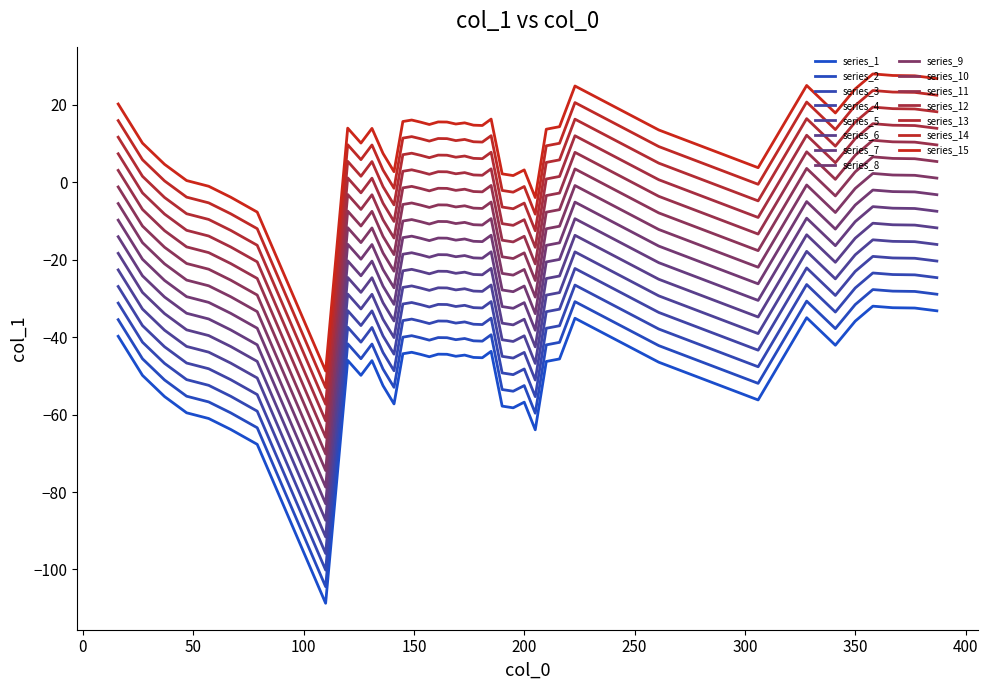

Reading left to right, extract all data points from this chart.

16=-26.9	27=-37.0	37=-42.5	47=-46.7	57=-48.1	67=-51.0	79=-54.8	110=-95.9	120=-33.1	126=-37.0	131=-33.2	136=-39.6	141=-44.4	145=-31.4	149=-31.0	153=-31.6	157=-32.2	161=-31.5	165=-31.5	169=-32.1	173=-31.8	177=-32.4	181=-32.4	185=-30.8	190=-44.9	195=-45.4	200=-43.9	205=-51.0	210=-33.4	216=-32.7	223=-22.2	261=-33.6	306=-43.3	328=-22.1	341=-29.2	350=-23.0	358=-19.1	367=-19.5	377=-19.6	387=-20.3